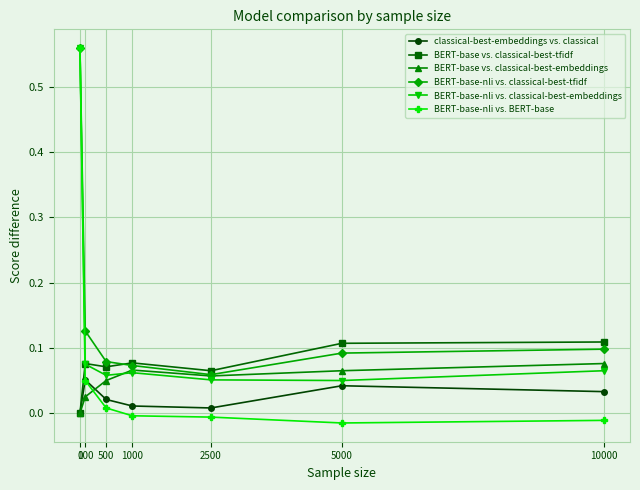

In BERT-base-nli vs. classical-best-embeddings, how many points are lower than both neighbors (excluding endpoints)?

2